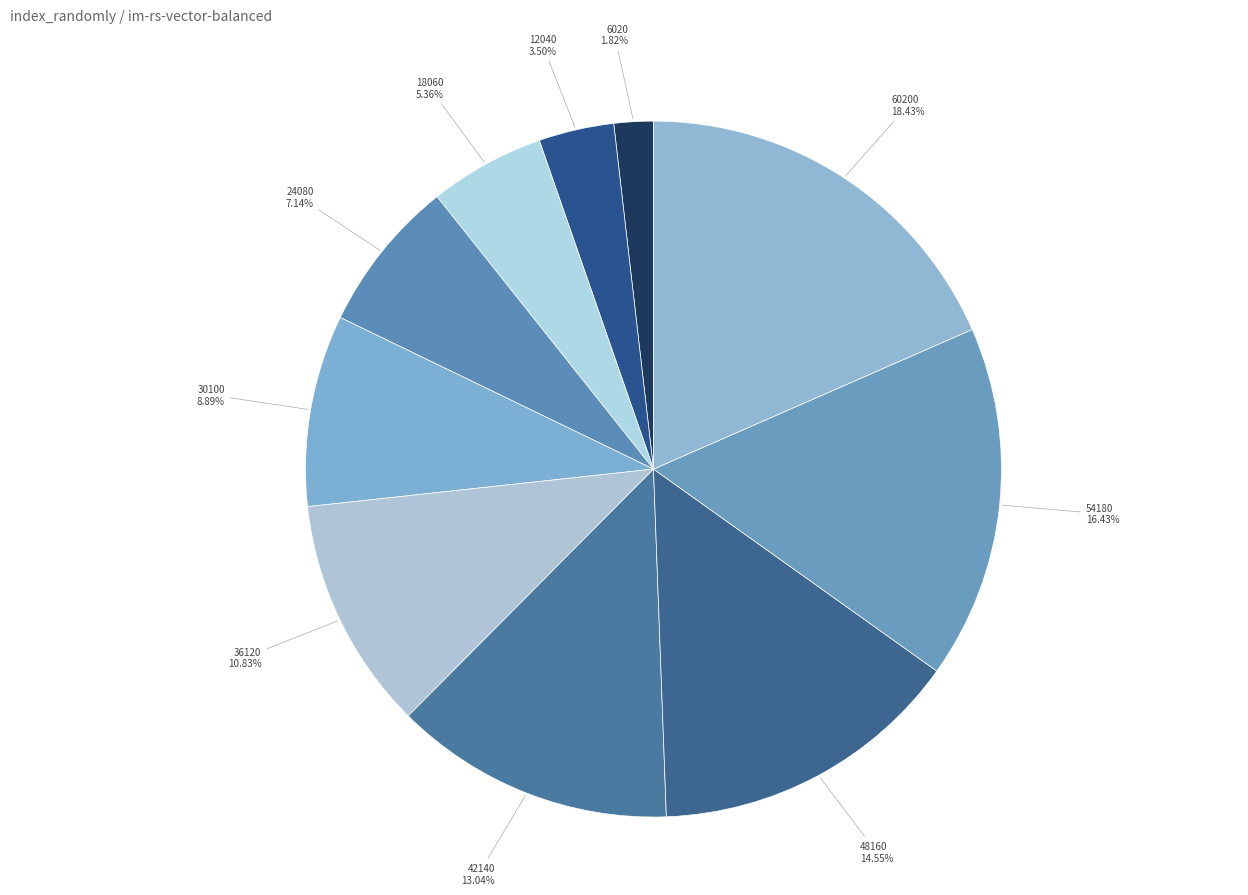

Rank the categories by value from lowest to highest.

6020, 12040, 18060, 24080, 30100, 36120, 42140, 48160, 54180, 60200